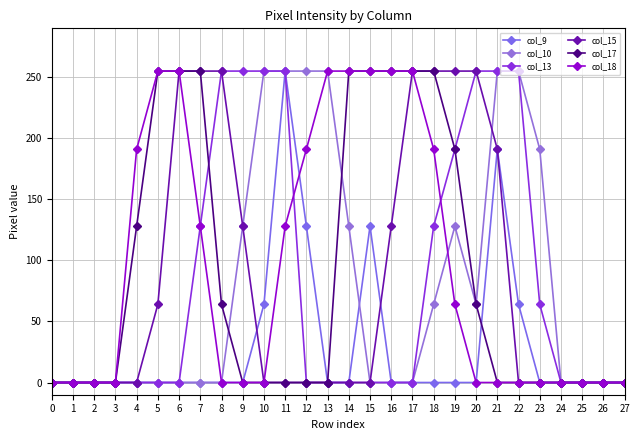

Rank the series at 26 from lowest to highest value.

col_9, col_10, col_13, col_15, col_17, col_18